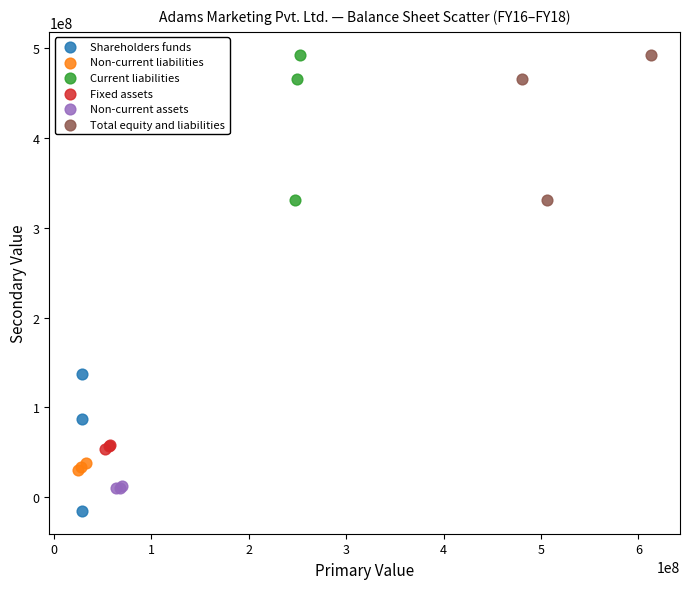

Which series contains the lowest Y value?

Shareholders funds